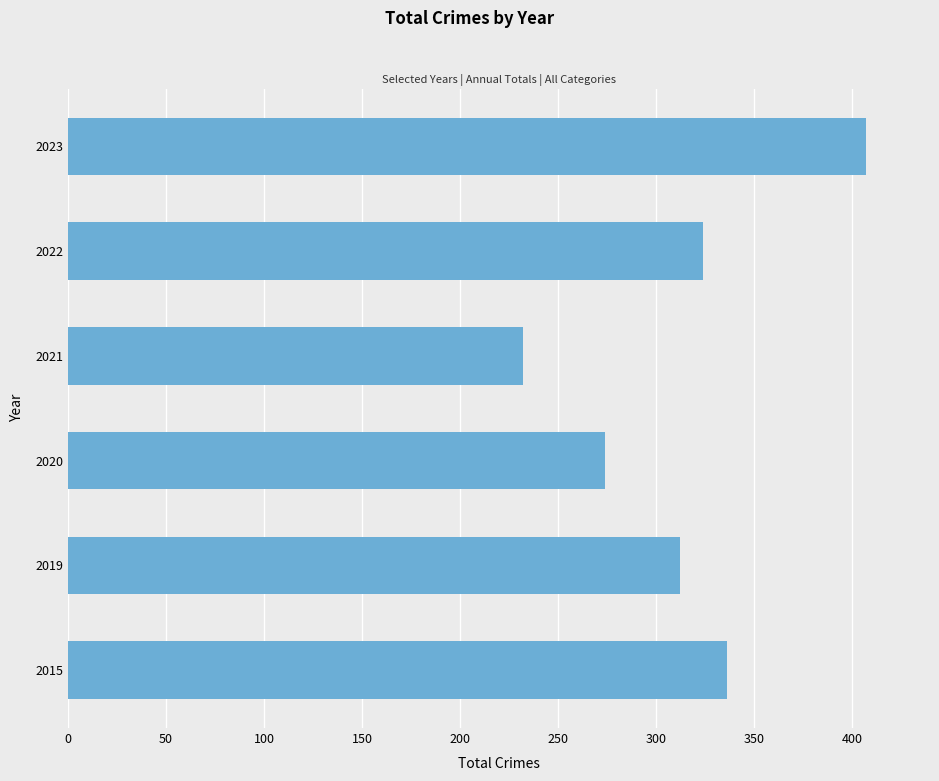

Approximately how many times larger is the value at 2015 compared to 2021?

1.4